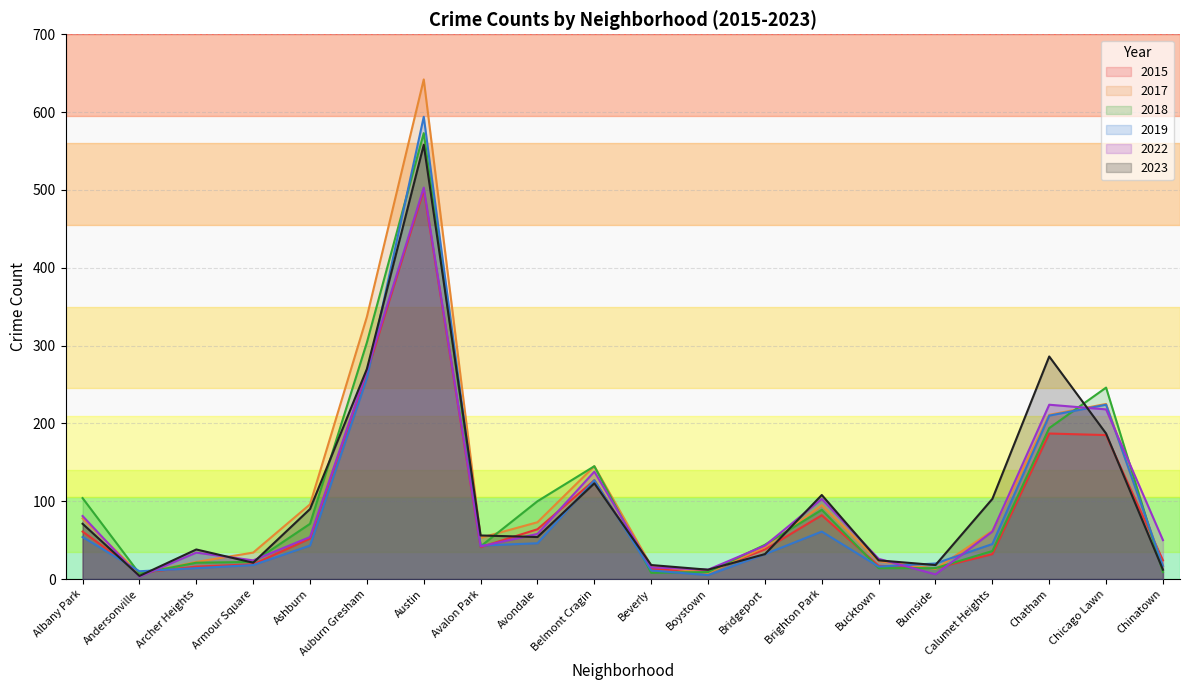

Is it true that 2015 equals 43 at Brighton Park?

False